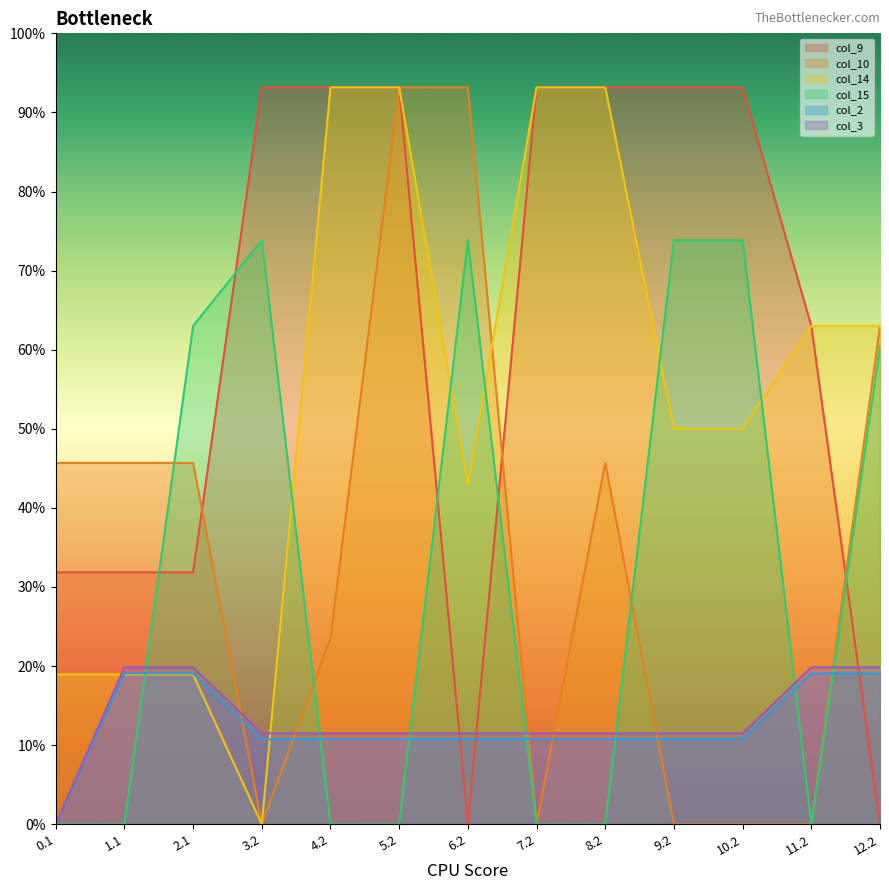

Does the chart display data point markers on the line(s)?

No